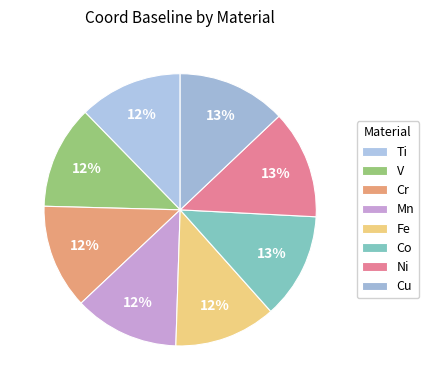

Is it true that Mn is 12% of the pie?

True